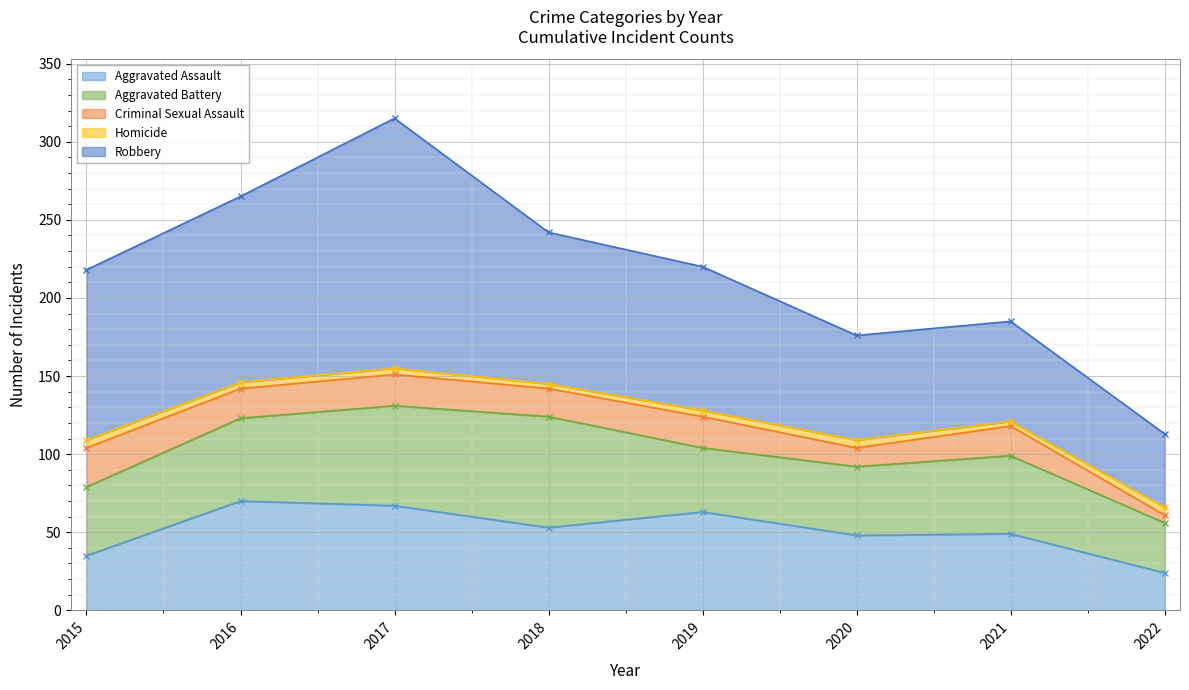

Between 2017 and 2021, which series saw the biggest shift?

Robbery